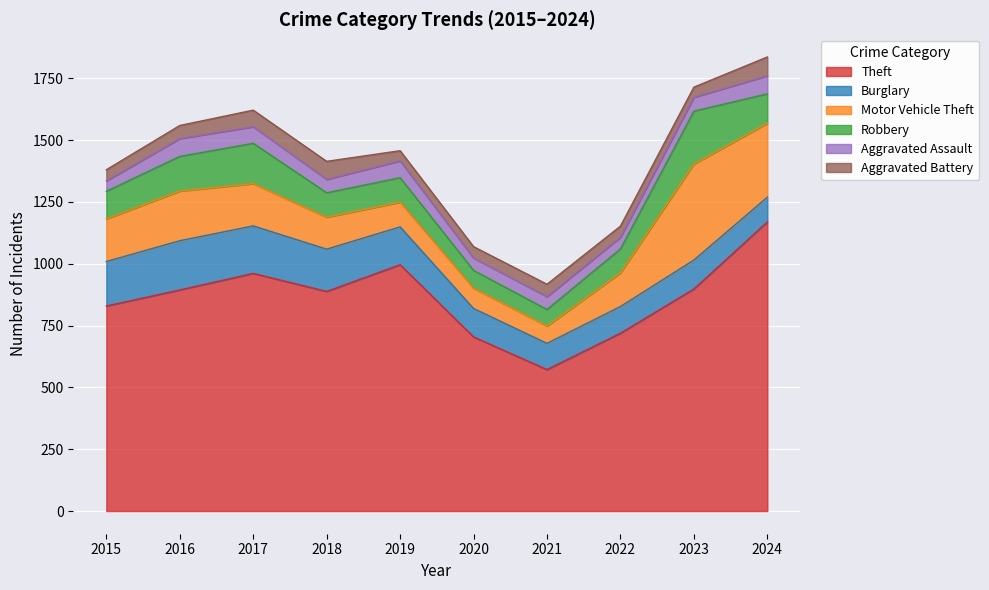

In Theft, how many points are higher than both neighbors (excluding endpoints)?

2